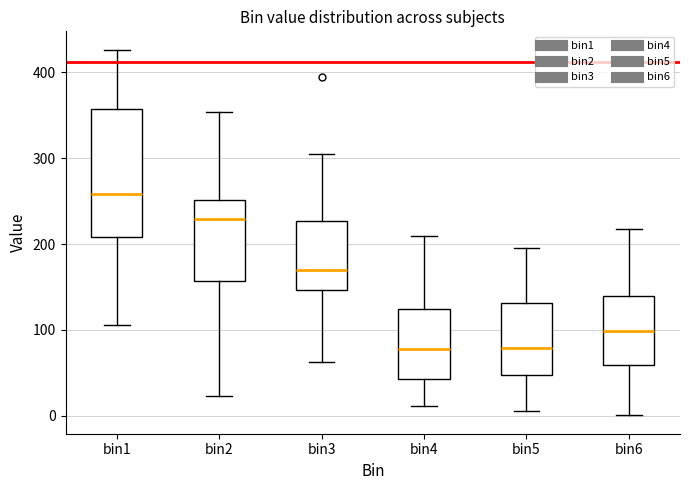

Comparing the boxes themselves (not the whiskers), which one is the tallest?

bin1